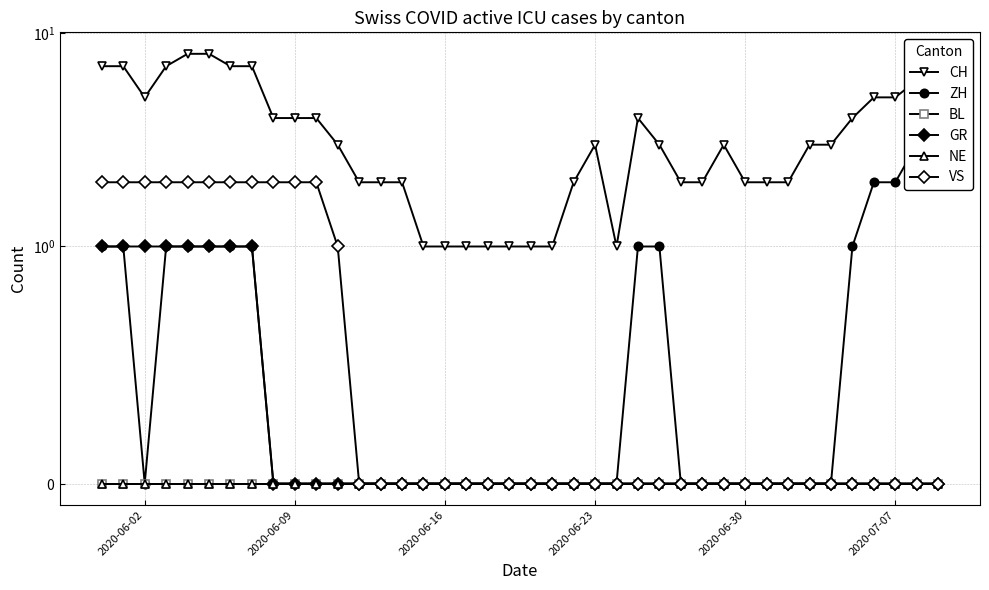

How many data points does each series have?

40